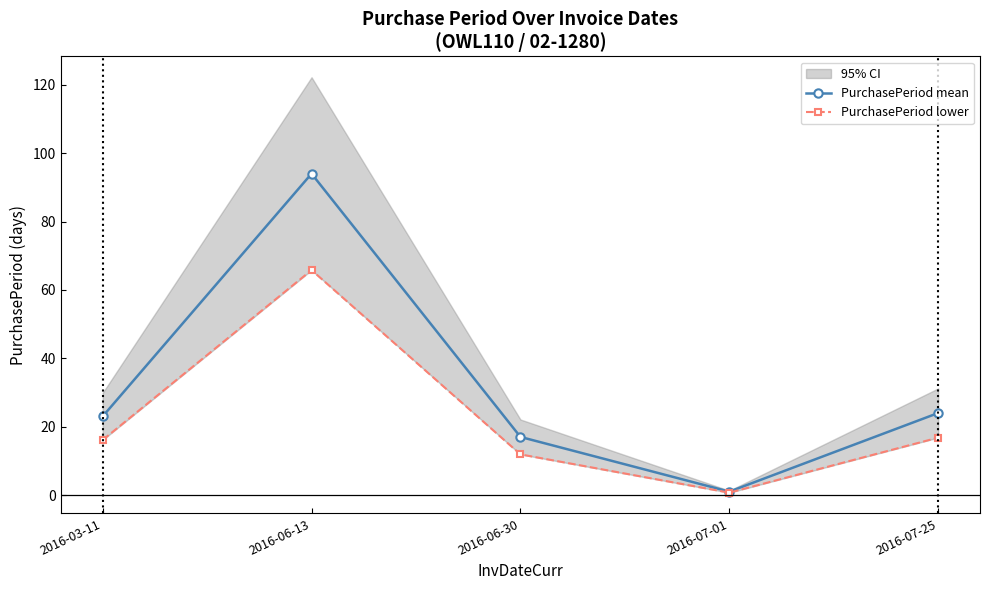

Reading right to left, extract all data points from this chart.

PurchasePeriod mean: 2016-07-25=24.0	2016-07-01=1.0	2016-06-30=17.0	2016-06-13=94.0	2016-03-11=23.0
PurchasePeriod lower: 2016-07-25=16.8	2016-07-01=0.7	2016-06-30=11.9	2016-06-13=65.8	2016-03-11=16.1